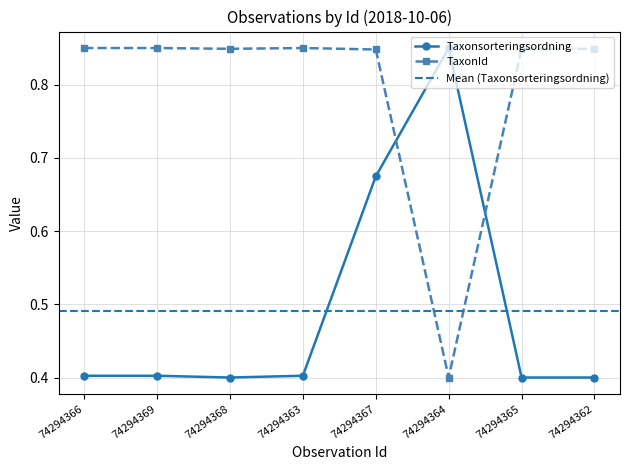

Rank the series at 74294366 from highest to lowest value.

TaxonId, Taxonsorteringsordning